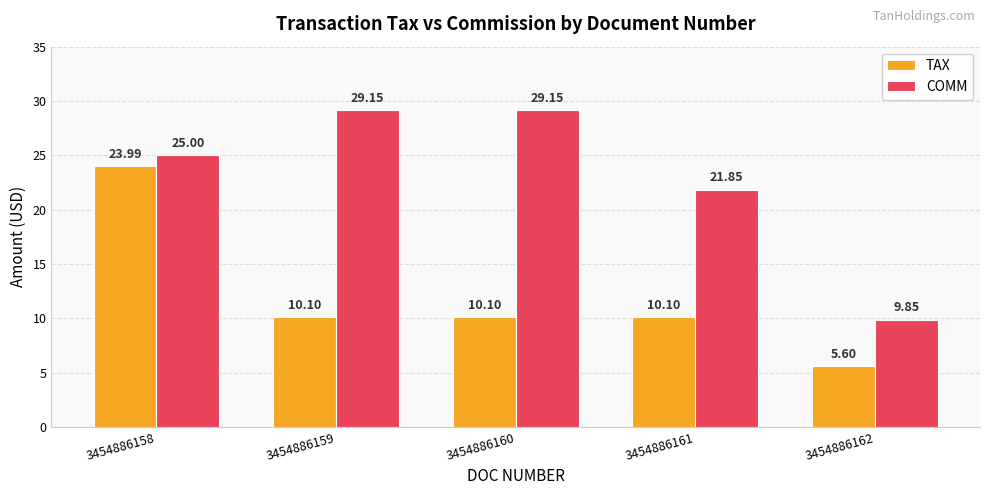

Which category has the highest value in the TAX series?

3454886158